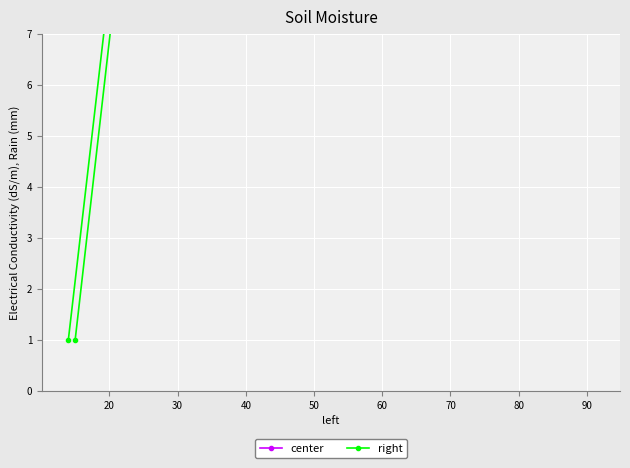

Reading right to left, what are all the values shown in this chart?

center: 85	63	91
right: 1	90	1